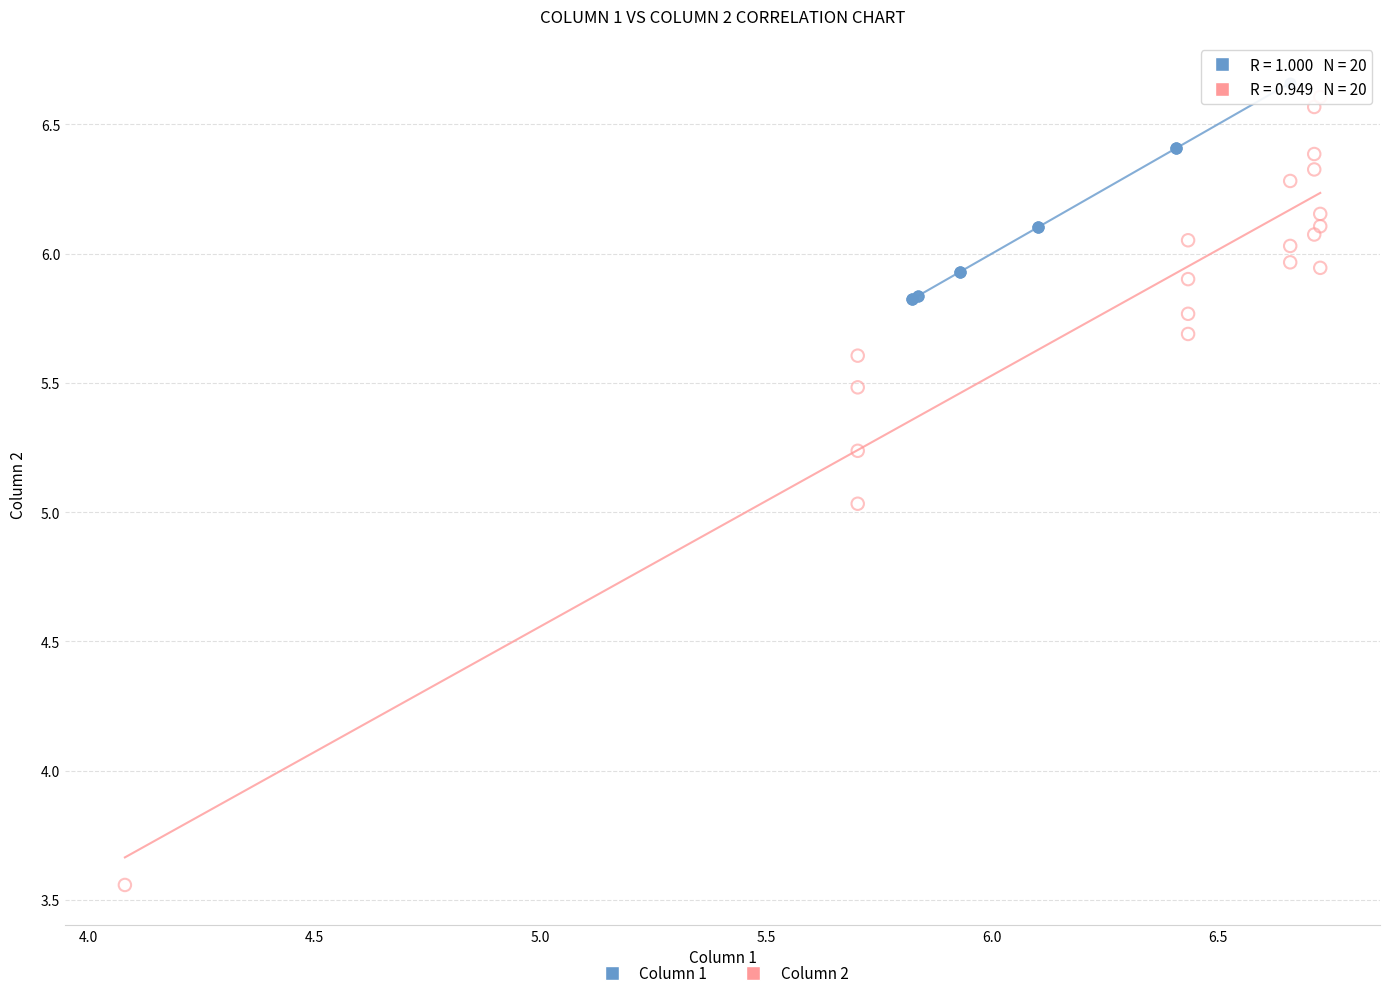

Which series contains the lowest Y value?

Column 2